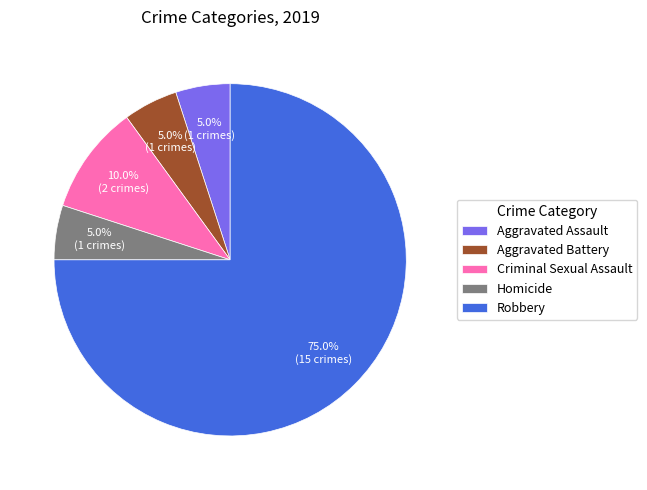

To the nearest percent, what is the difference between the largest and smallest slice percentages?

70%